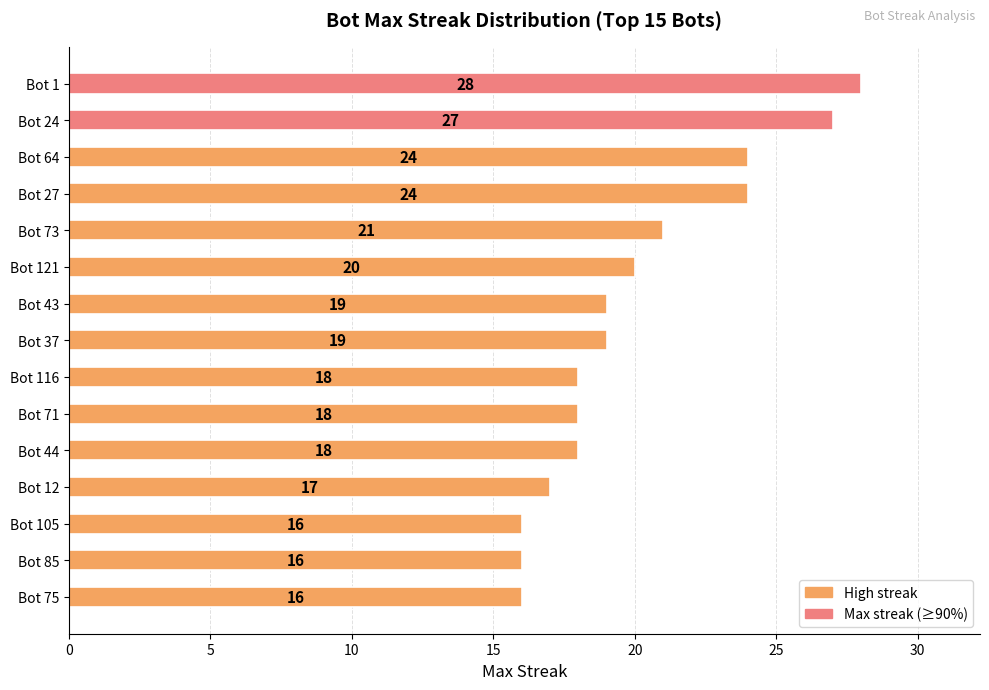

What is the average value?

20